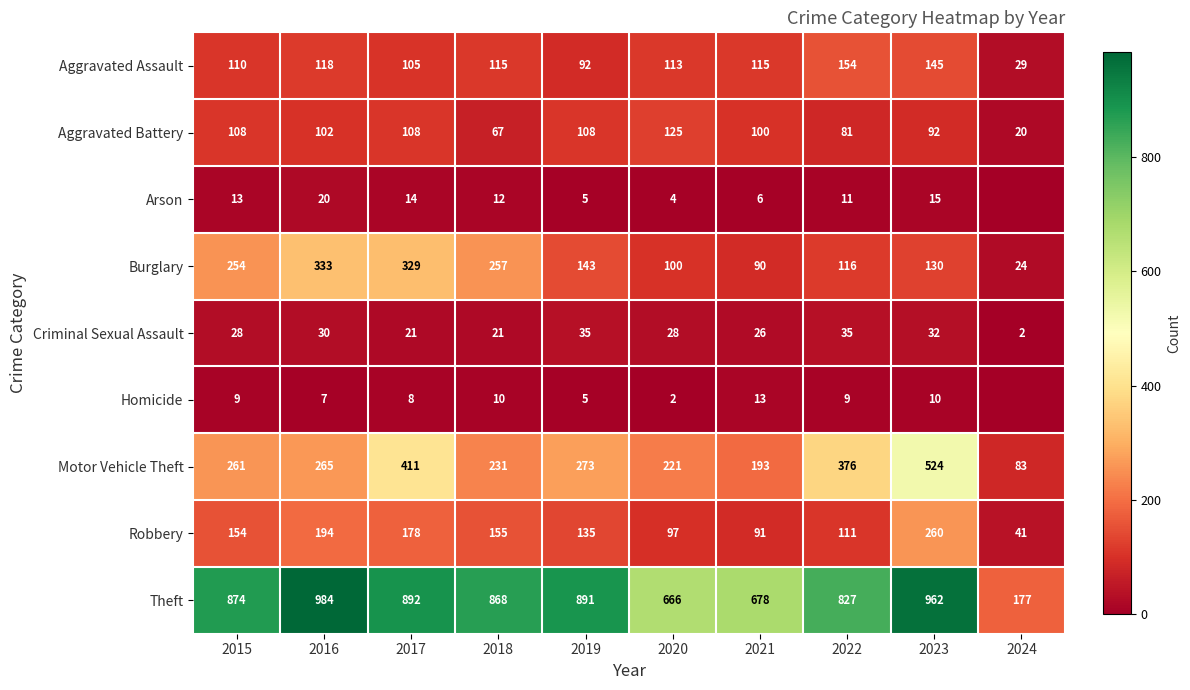

What is the total value across all series at 2017?

2066